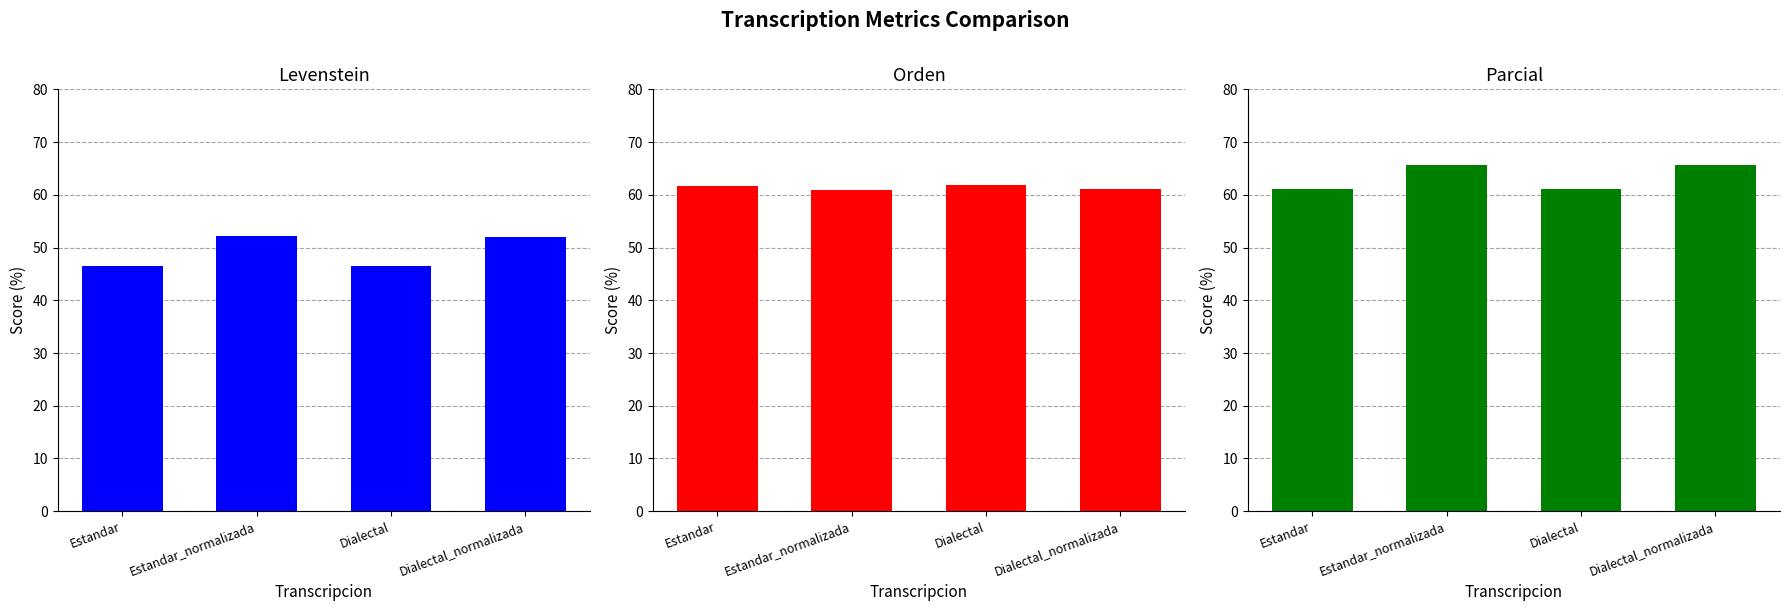

Reading left to right, what are all the values shown in this chart?

Levenstein: 46.4	52.1	46.5	52.1
Orden: 61.7	61.0	61.8	61.1
Parcial: 61.1	65.6	61.1	65.6